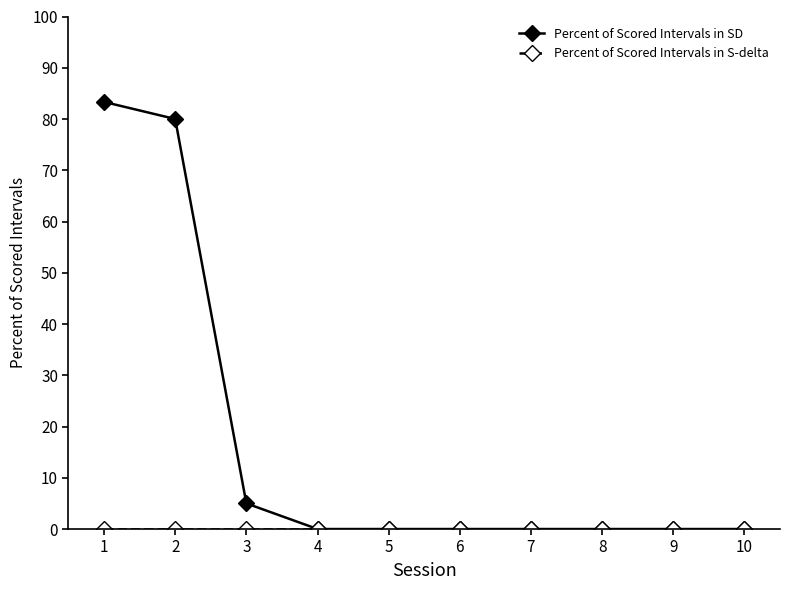

What is the greatest value displayed?

83.3